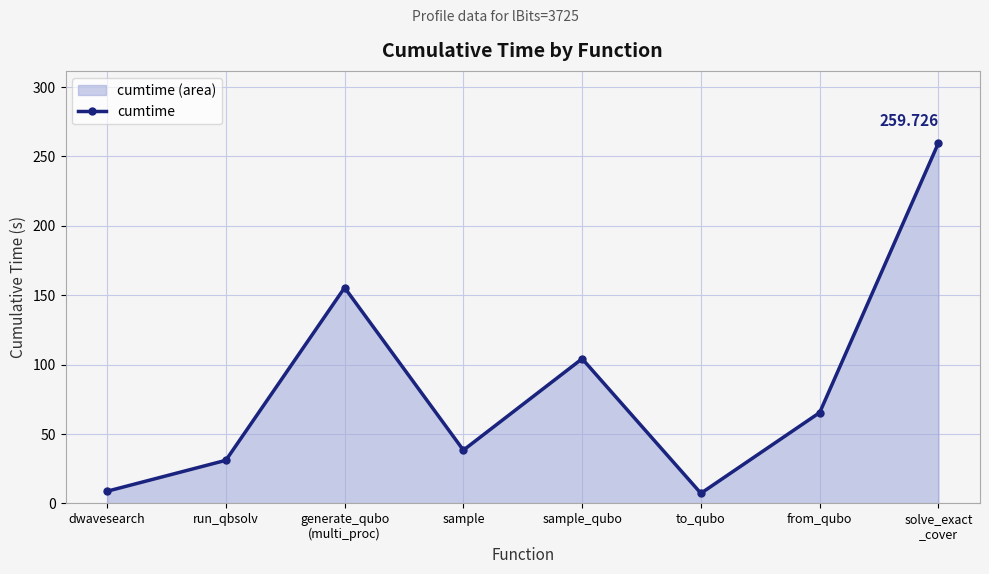

What is the change in value from sample to sample_qubo?

+65.9